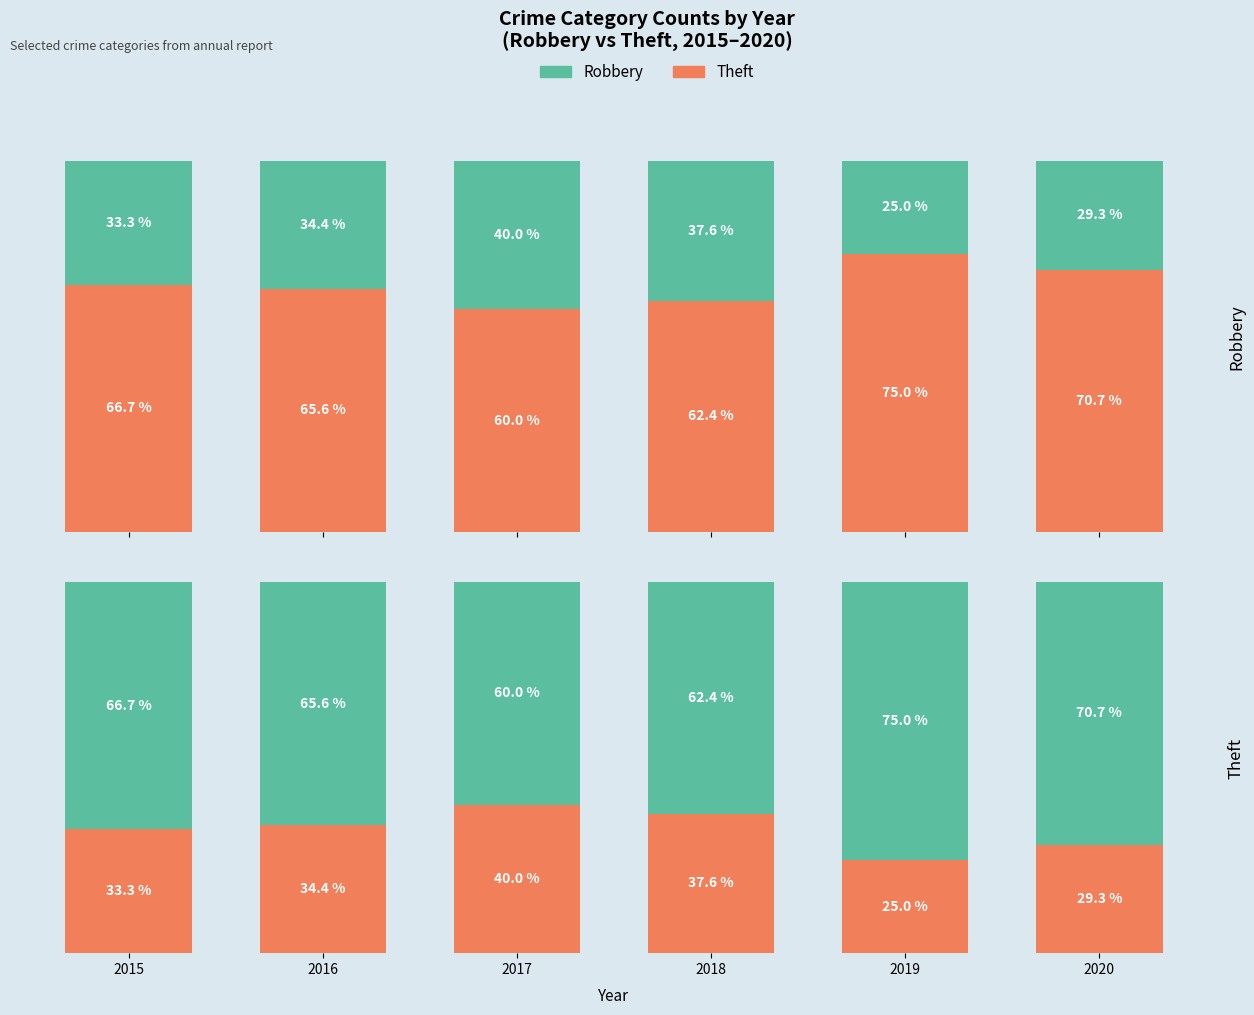

Where is Theft nearest to the value 67?

2015